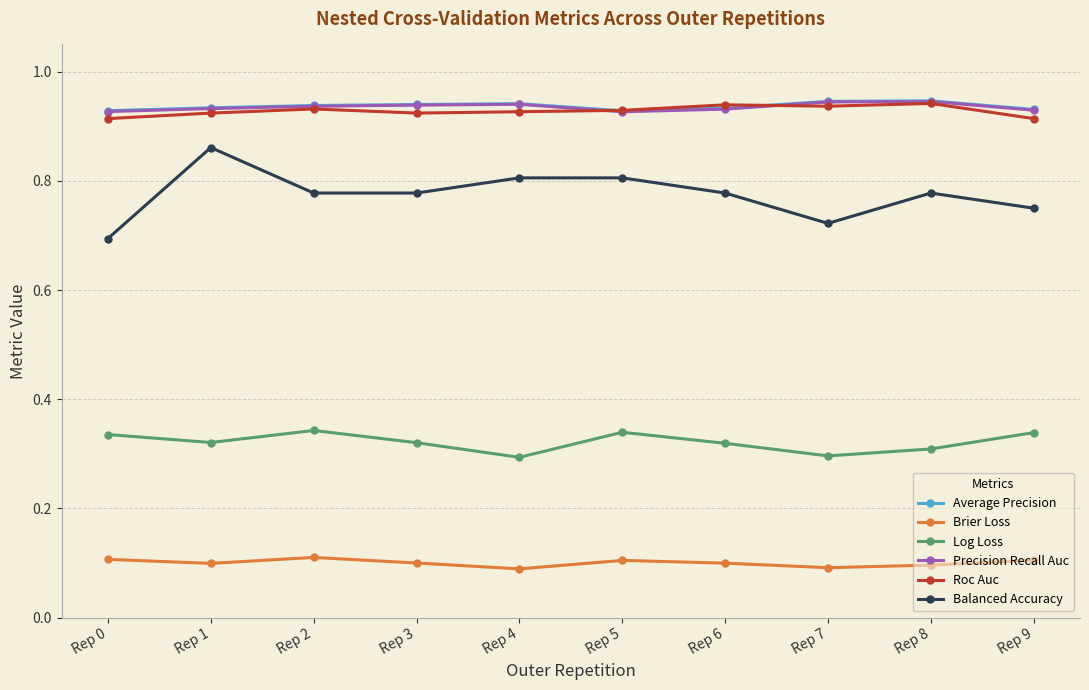

True or false: Average Precision has more than 1 interior local peaks.

True